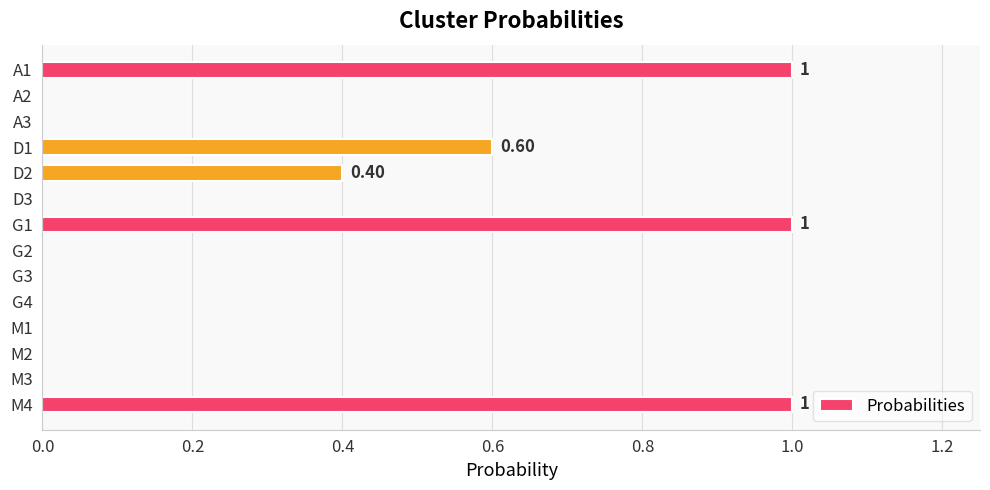

Does the chart contain stacked bars?

No